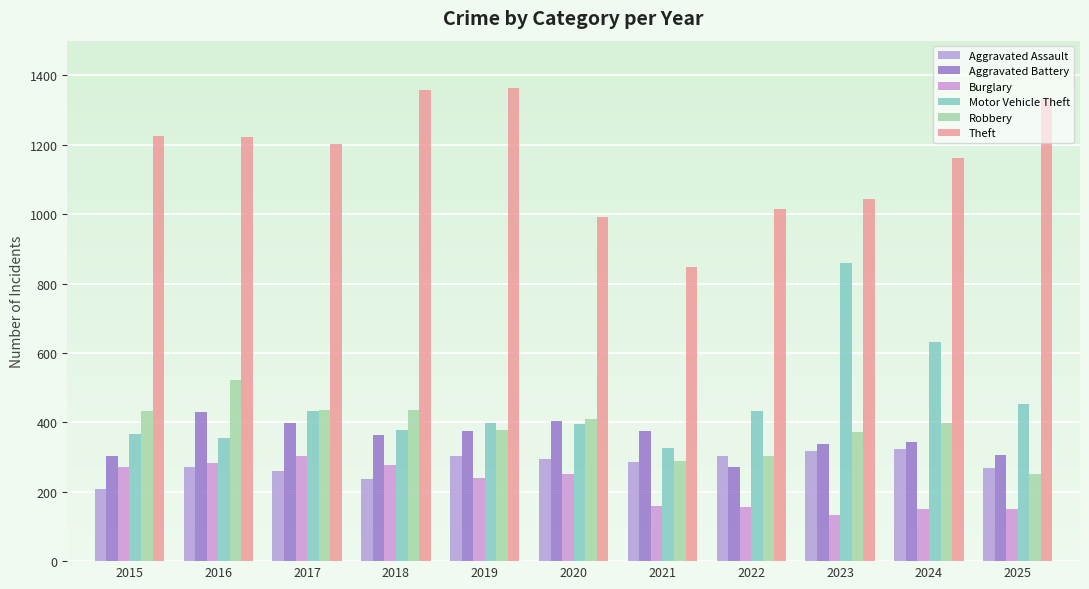

What is the total value across all series at 2019?

3057